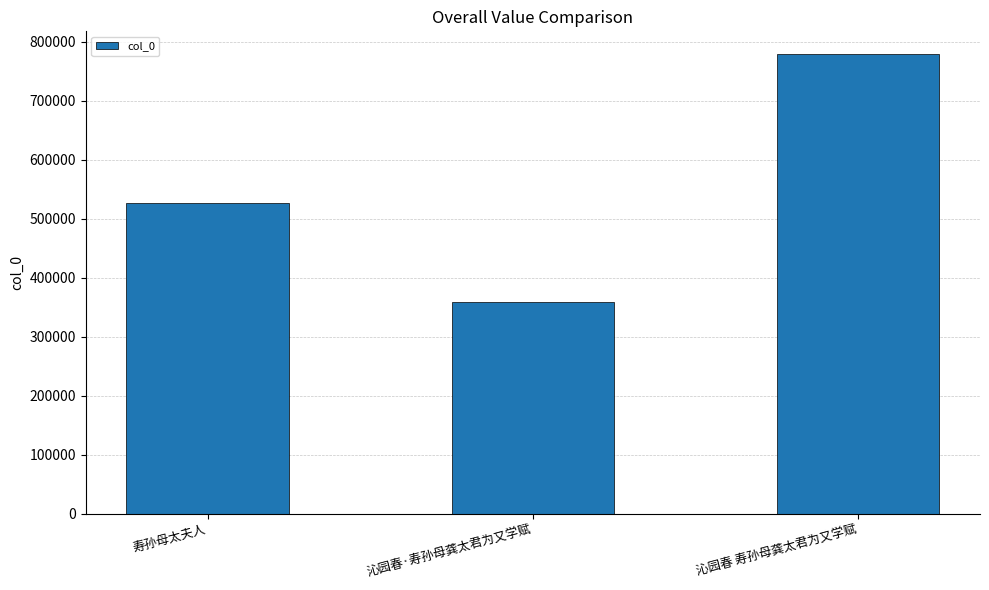

True or false: the data shows 543239 at 沁园春·寿孙母龚太君为又学赋.

False